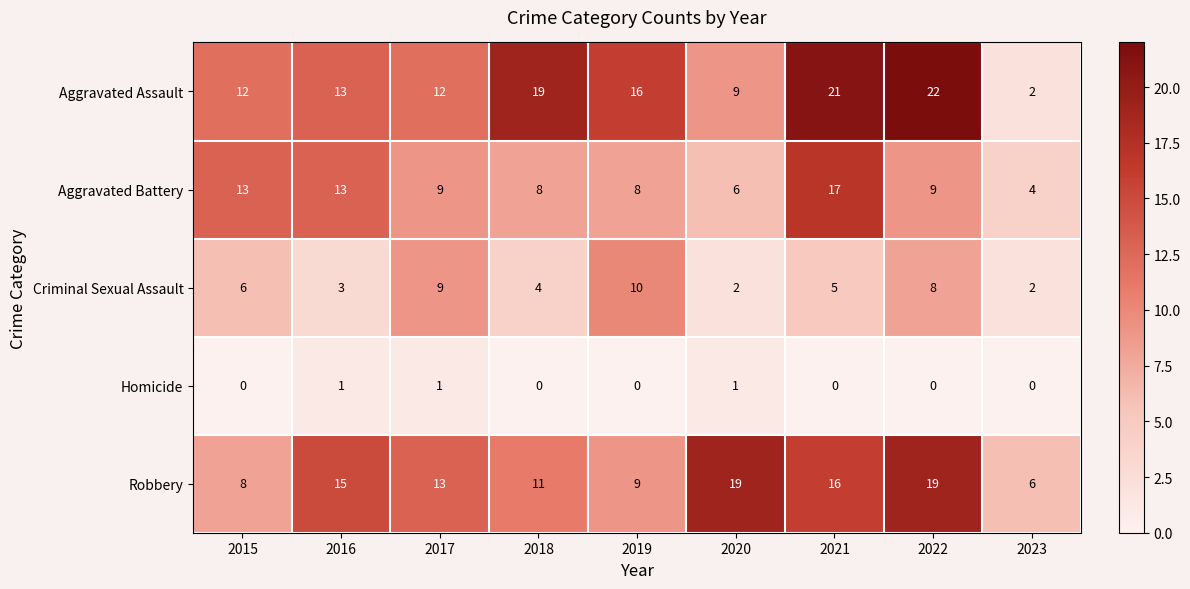

List the series in order of their peak value, lowest first.

Homicide, Criminal Sexual Assault, Aggravated Battery, Robbery, Aggravated Assault